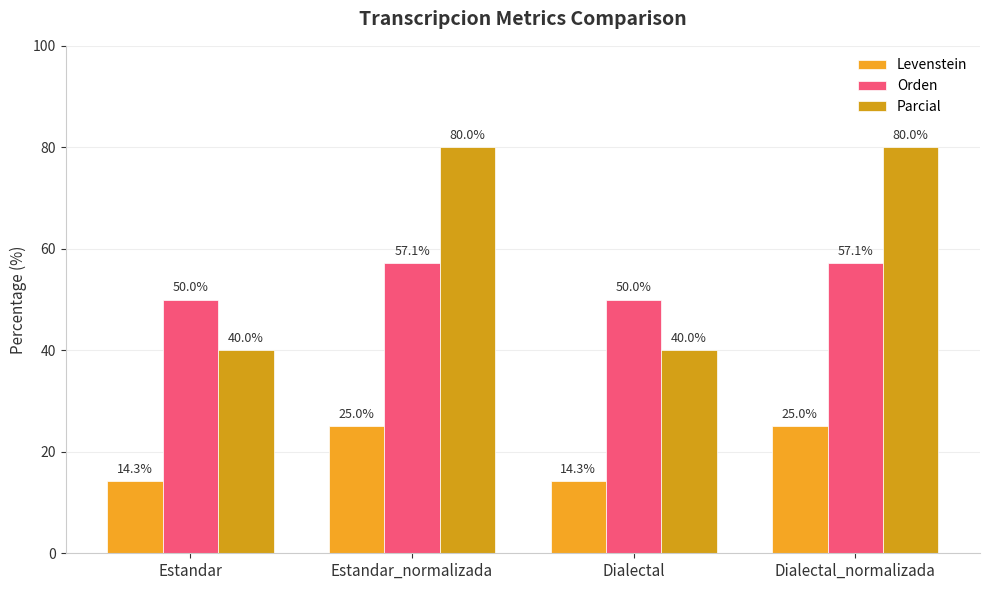

Which series has the largest total across all categories?

Parcial